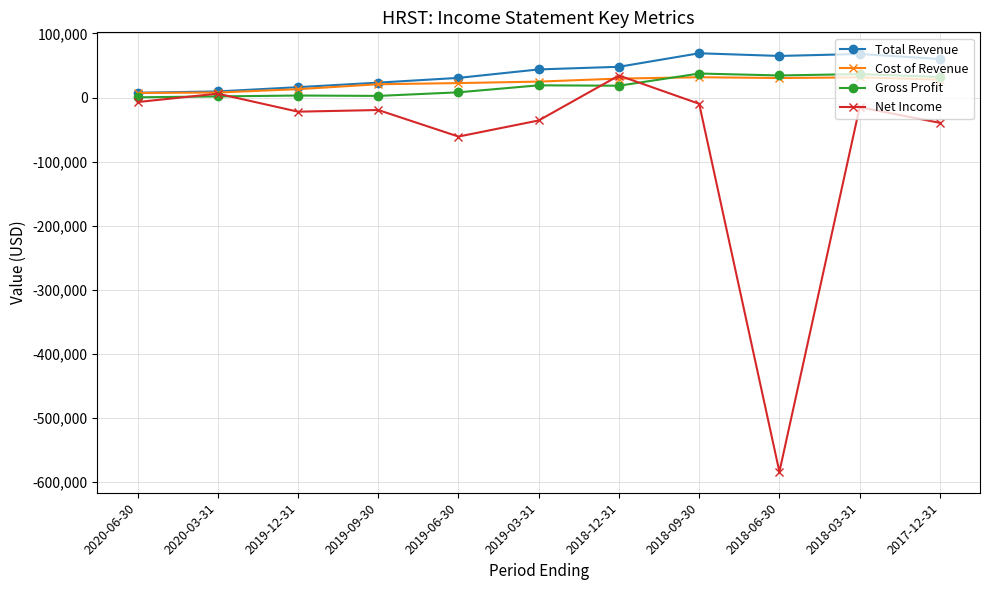

Is the value of Cost of Revenue at 2020-06-30 greater than the value of Total Revenue at 2018-06-30?

No